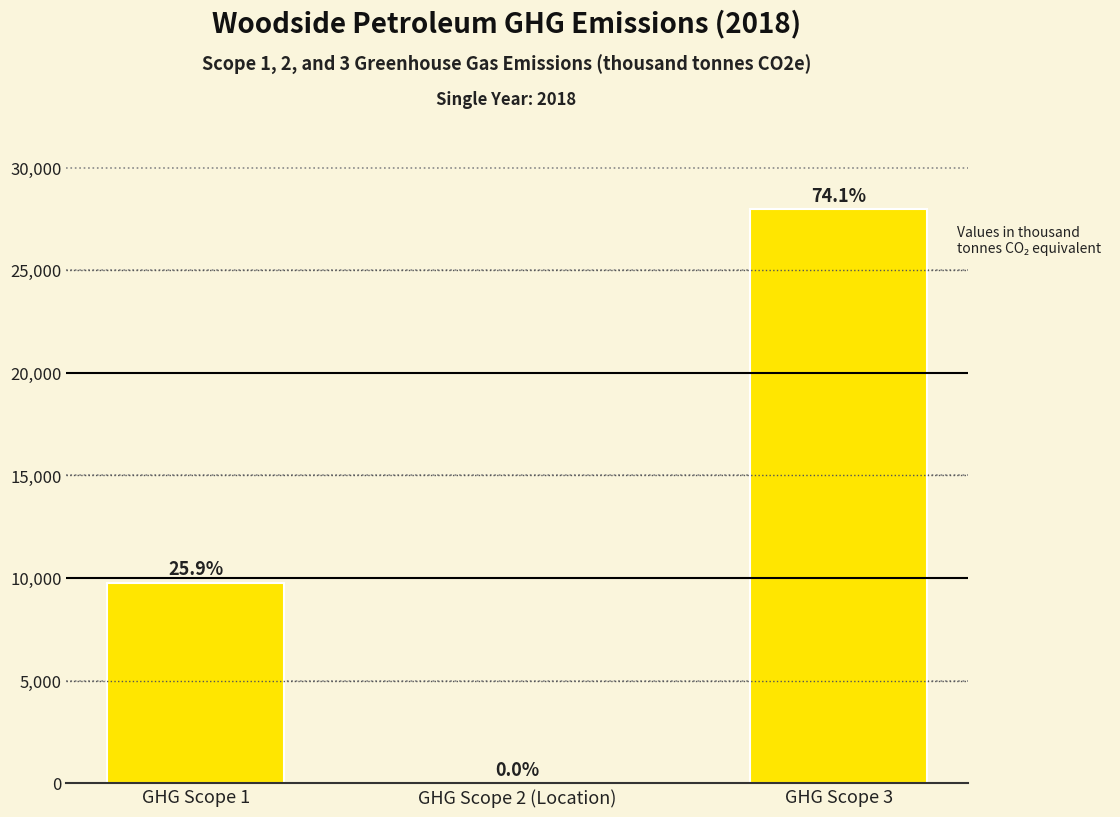

At which category does the chart reach its minimum across all series?

GHG Scope 2 (Location)